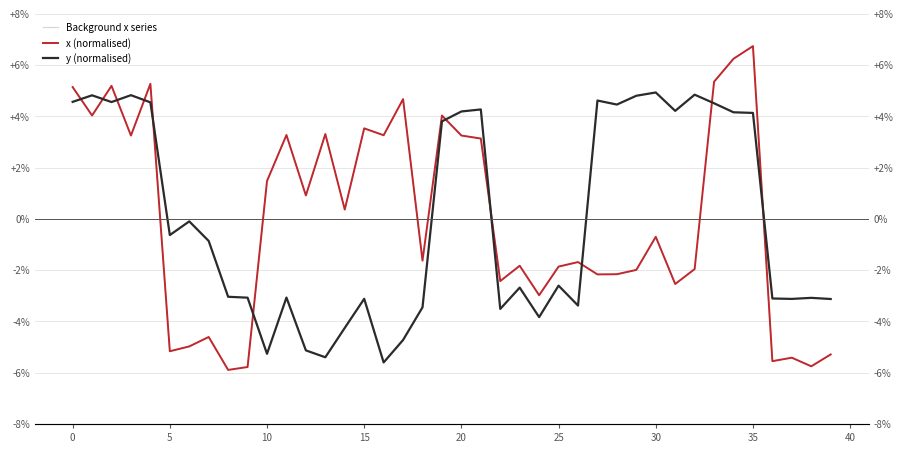

Reading left to right, transcribe all the data shown in this chart.

x: 5.1	4.0	5.2	3.2	5.3	-5.2	-5.0	-4.6	-5.9	-5.8	1.5	3.3	0.9	3.3	0.4	3.5	3.3	4.7	-1.6	4.0	3.2	3.1	-2.4	-1.8	-3.0	-1.9	-1.7	-2.2	-2.2	-2.0	-0.7	-2.5	-2.0	5.3	6.2	6.7	-5.6	-5.4	-5.8	-5.3
y: 4.6	4.8	4.6	4.8	4.5	-0.6	-0.1	-0.9	-3.0	-3.1	-5.3	-3.1	-5.1	-5.4	-4.3	-3.1	-5.6	-4.7	-3.5	3.8	4.2	4.3	-3.5	-2.7	-3.8	-2.6	-3.4	4.6	4.5	4.8	4.9	4.2	4.8	4.5	4.2	4.1	-3.1	-3.1	-3.1	-3.1